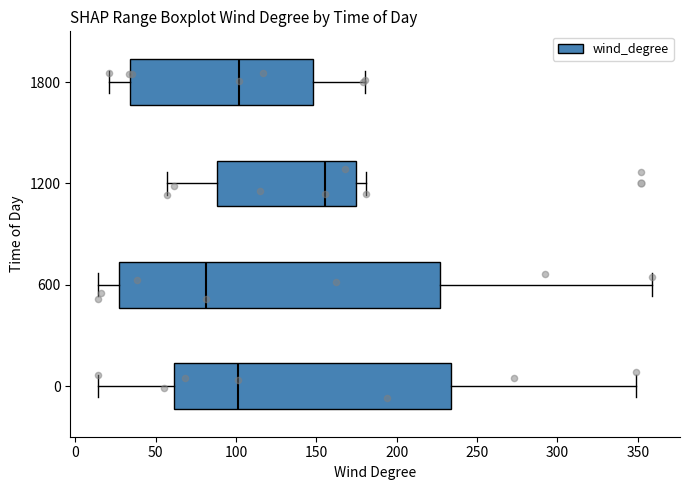

Comparing the boxes themselves (not the whiskers), which one is the widest?

600